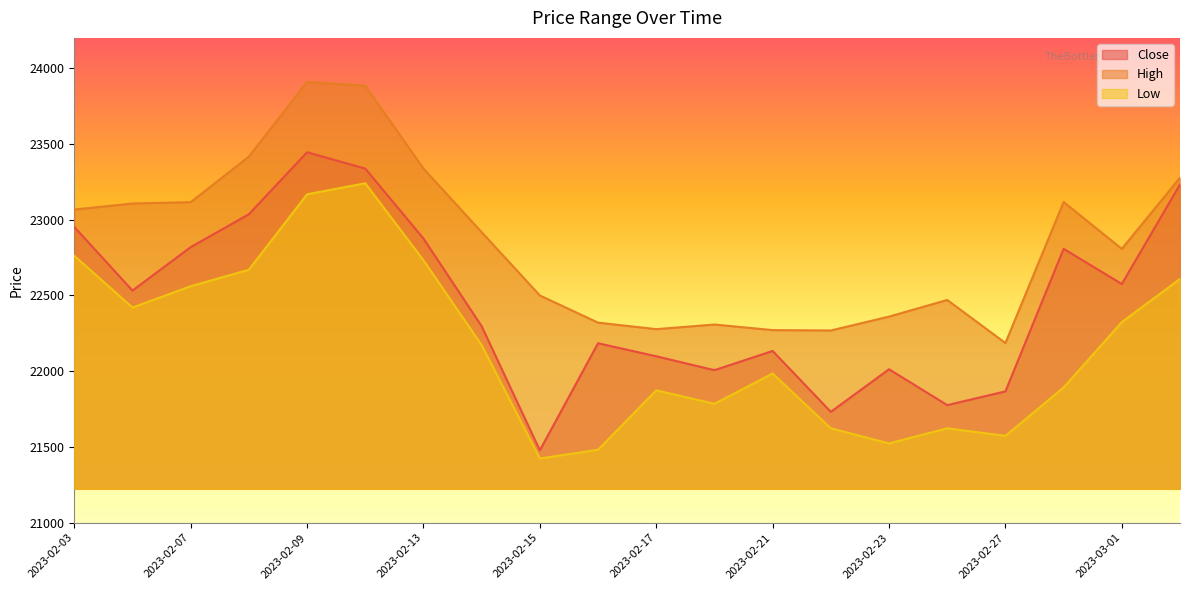

True or false: Low and High intersect in this chart.

False